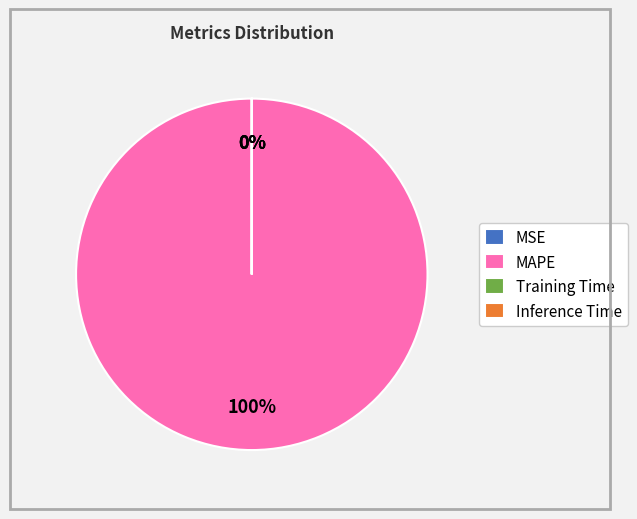

The MSE slice represents 0% of the pie. True or false?

True